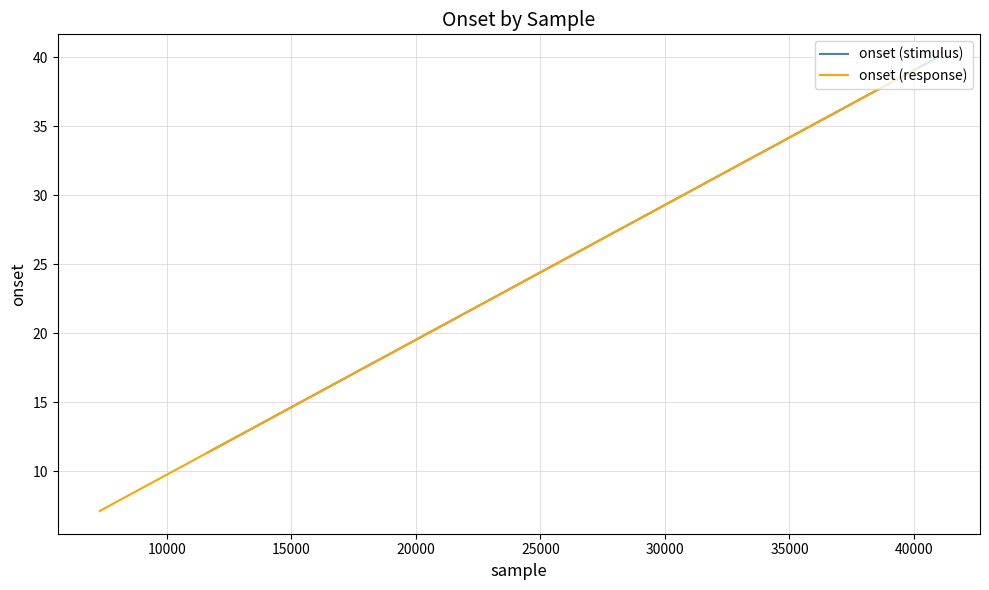

What is the highest value of the onset (stimulus) series?

40.0